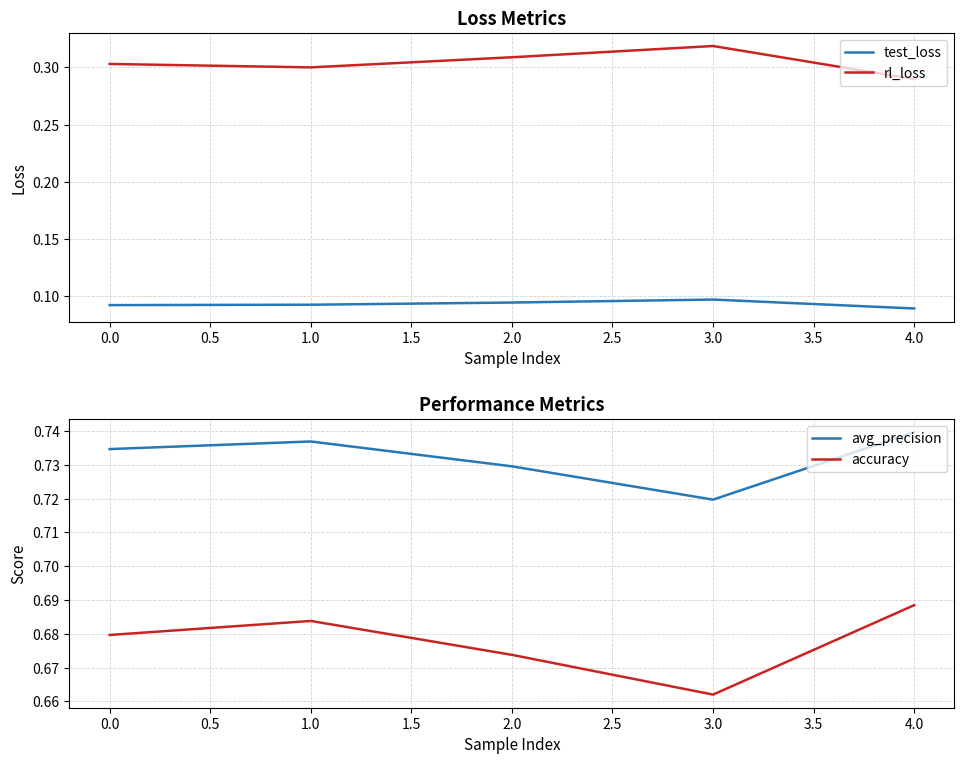

Is the value of rl_loss at 3.0 greater than the value of test_loss at 2.0?

Yes